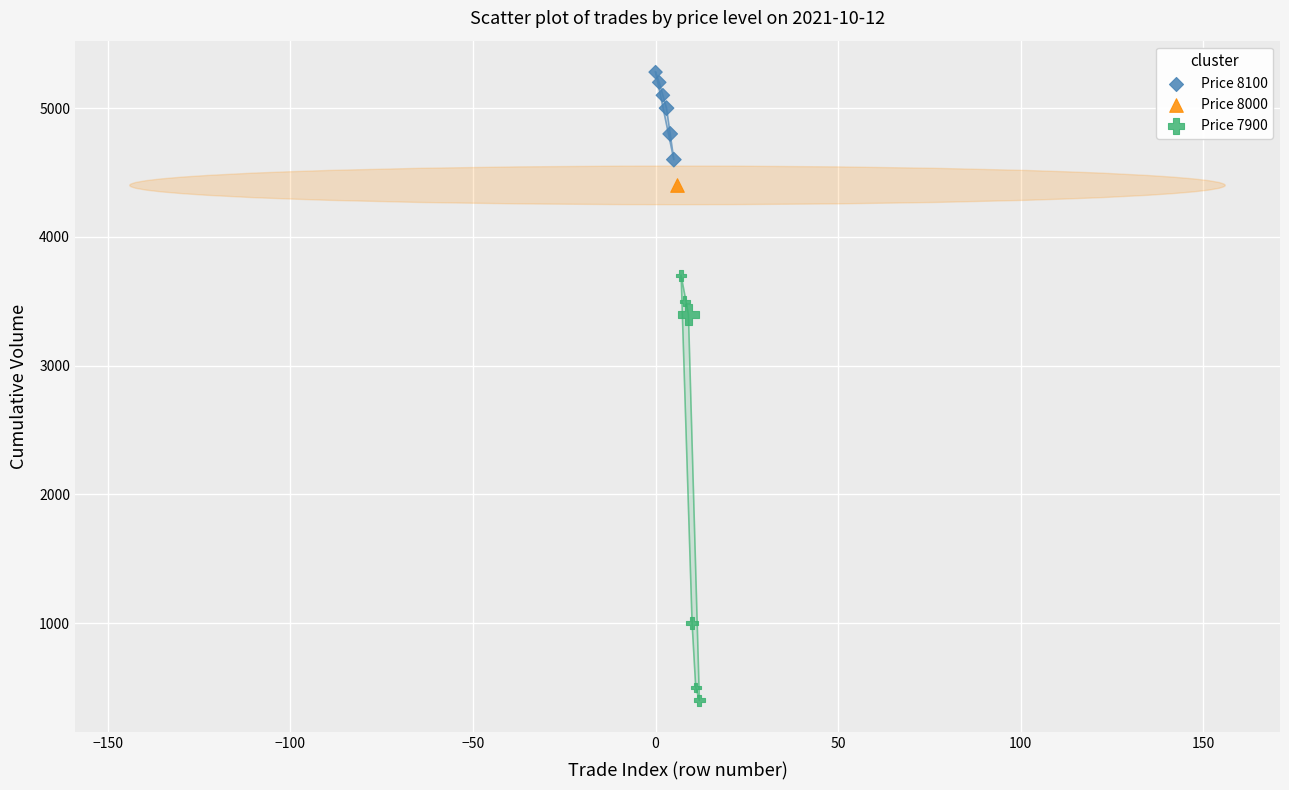

Which series reaches the minimum Y coordinate?

Price 7900